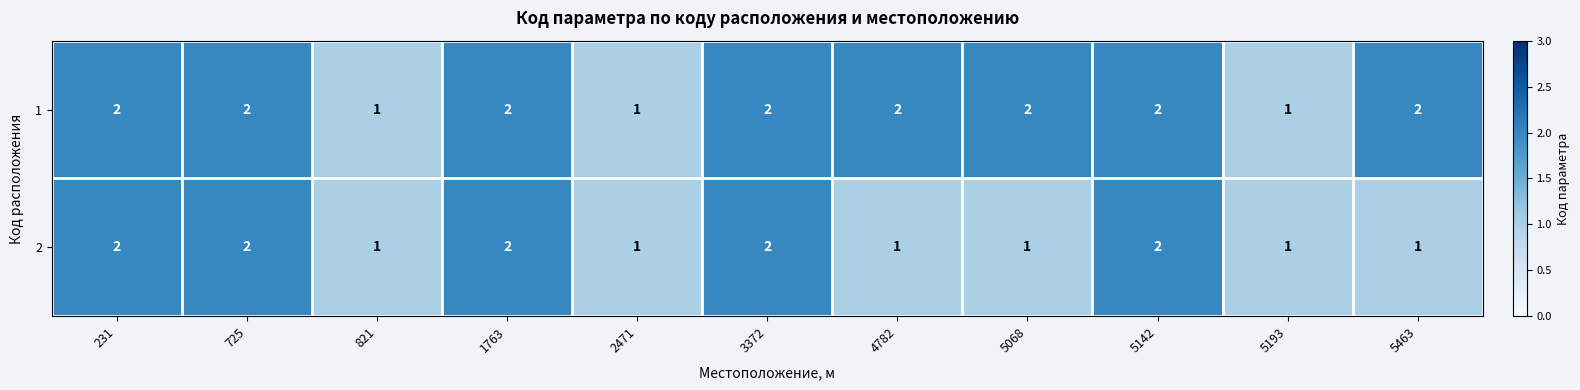

What is the total value across all series at 231?

4